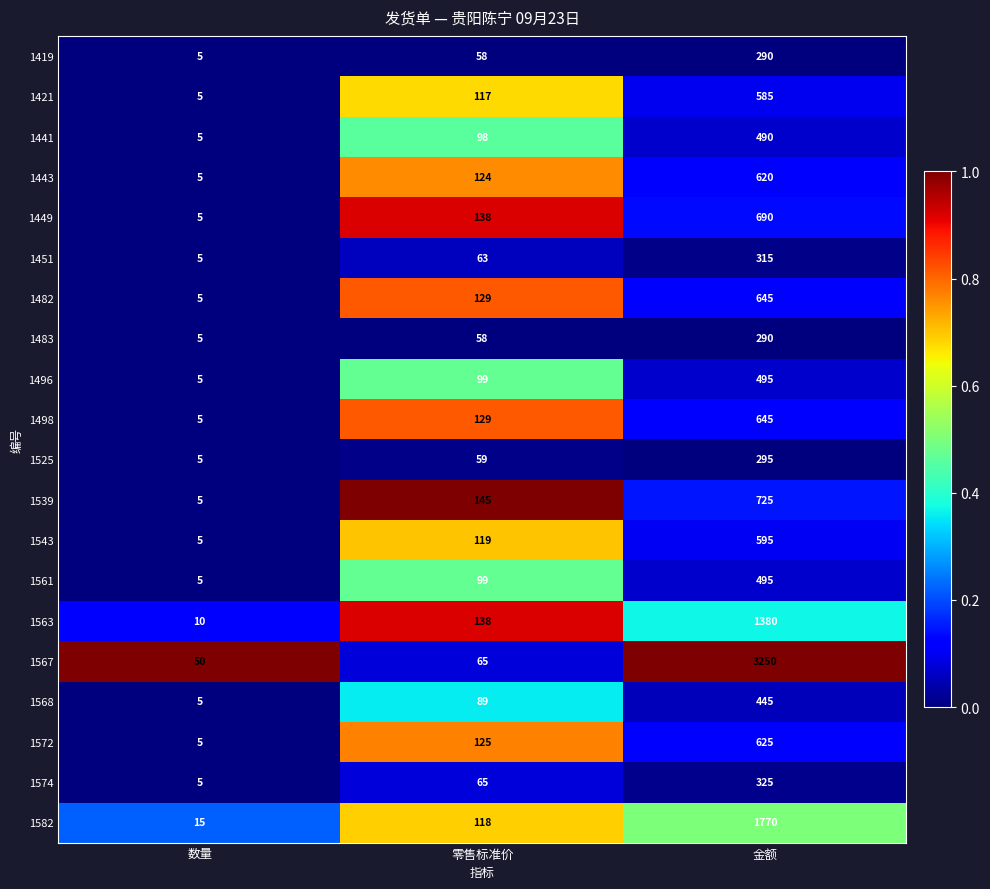

What is the sum of all 1483 values?

353